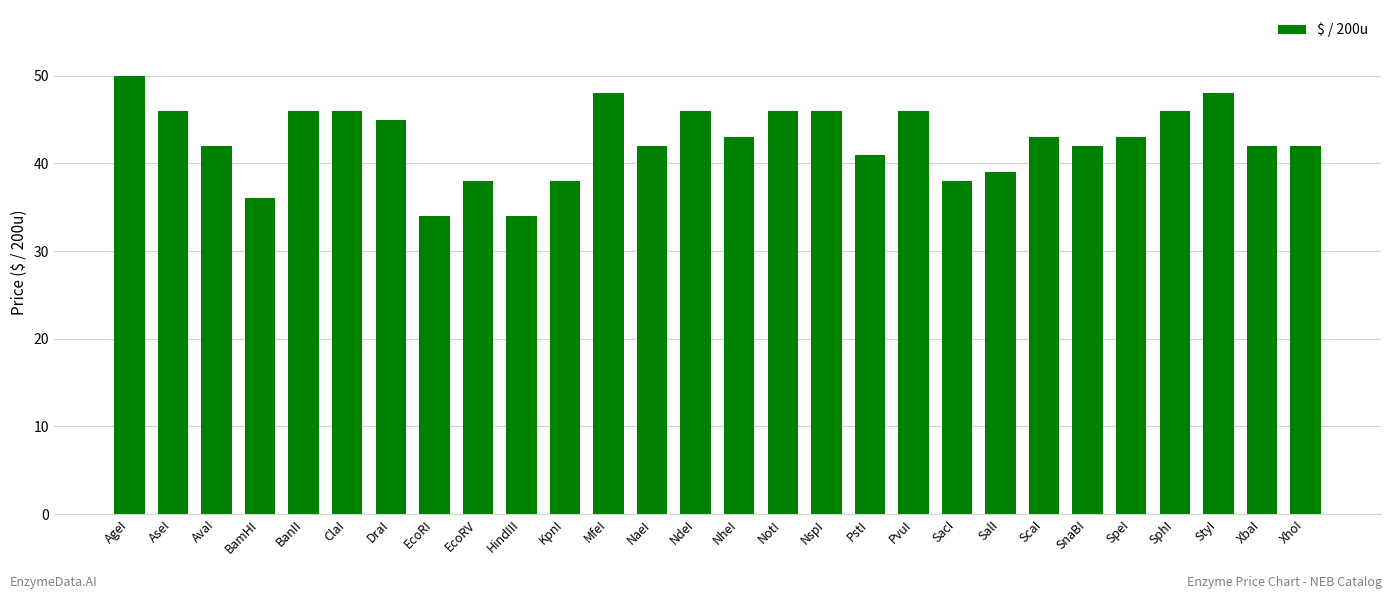

Reading left to right, extract all data points from this chart.

50	46	42	36	46	46	45	34	38	34	38	48	42	46	43	46	46	41	46	38	39	43	42	43	46	48	42	42